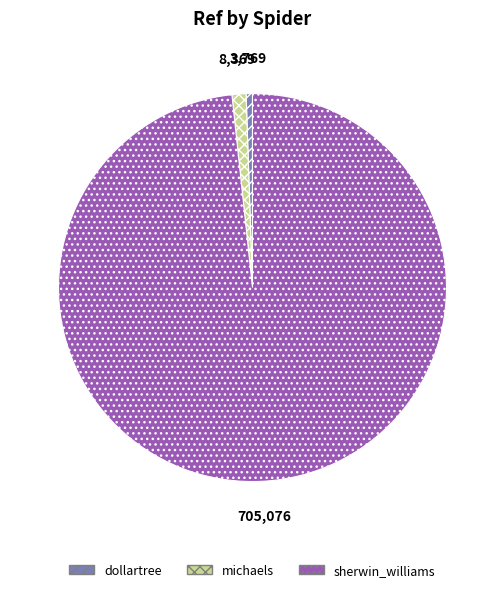

Approximately how many times larger is the value at sherwin_williams compared to michaels?

84.2